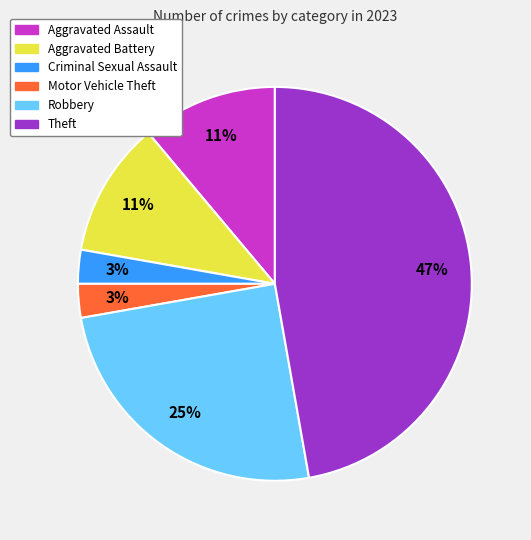

What percentage is the Aggravated Assault slice, to the nearest percent?

11%